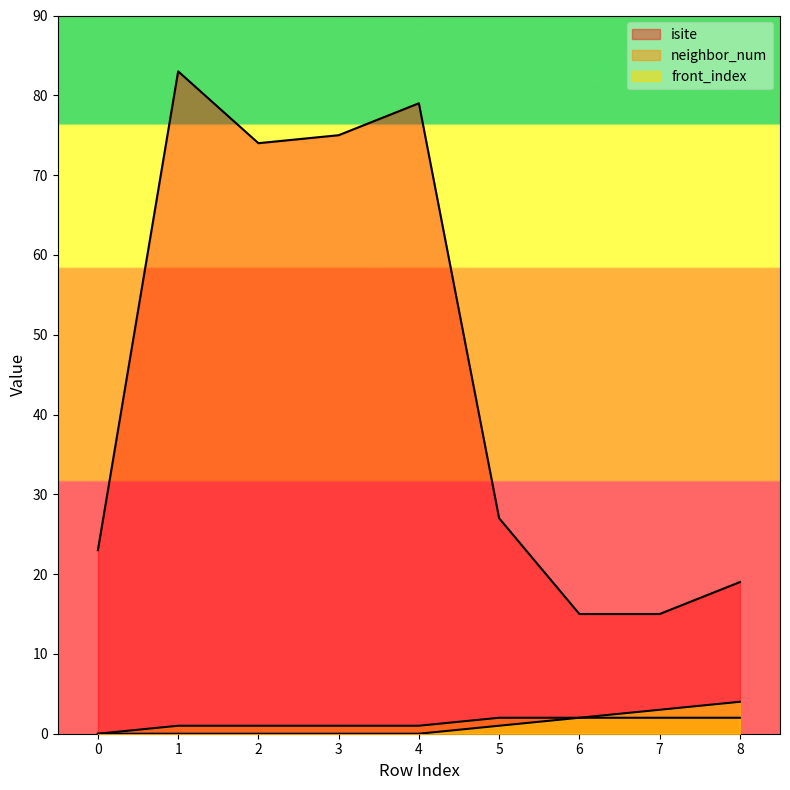

Rank the categories by front_index value from lowest to highest.

0, 1, 2, 3, 4, 5, 6, 7, 8